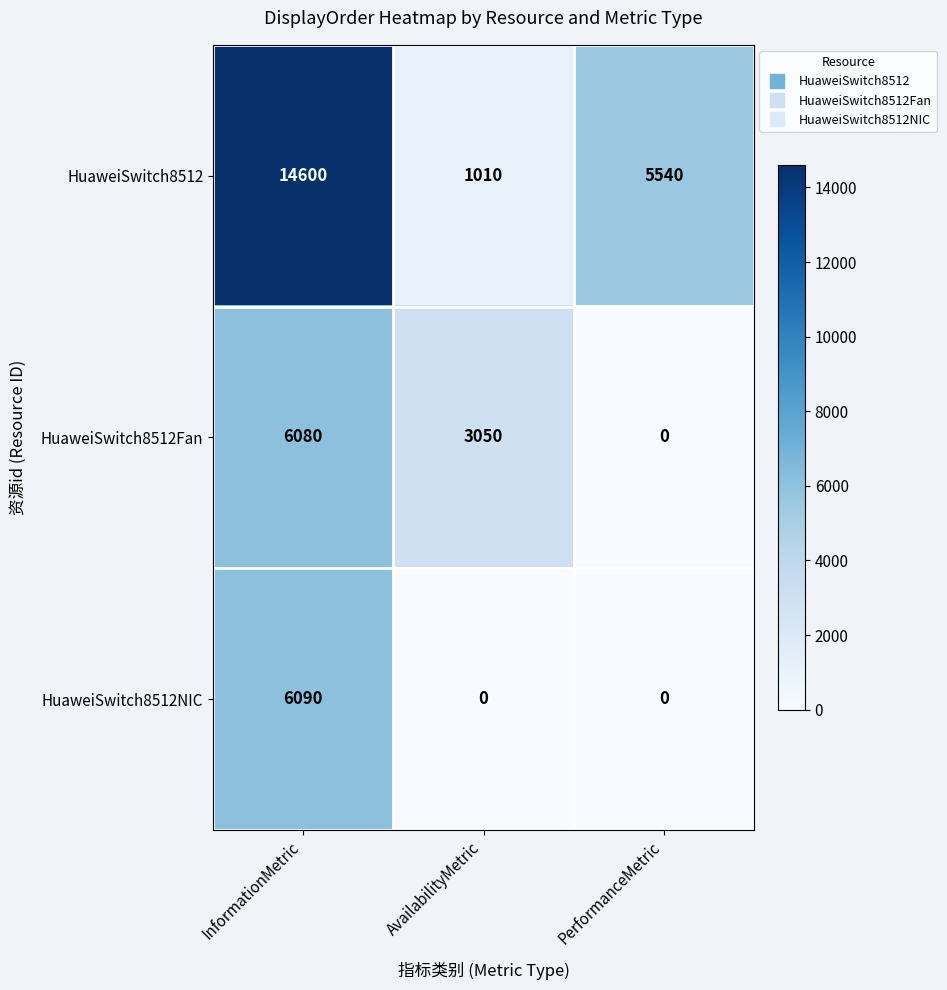

What is the difference between the HuaweiSwitch8512Fan values at AvailabilityMetric and InformationMetric?

3030